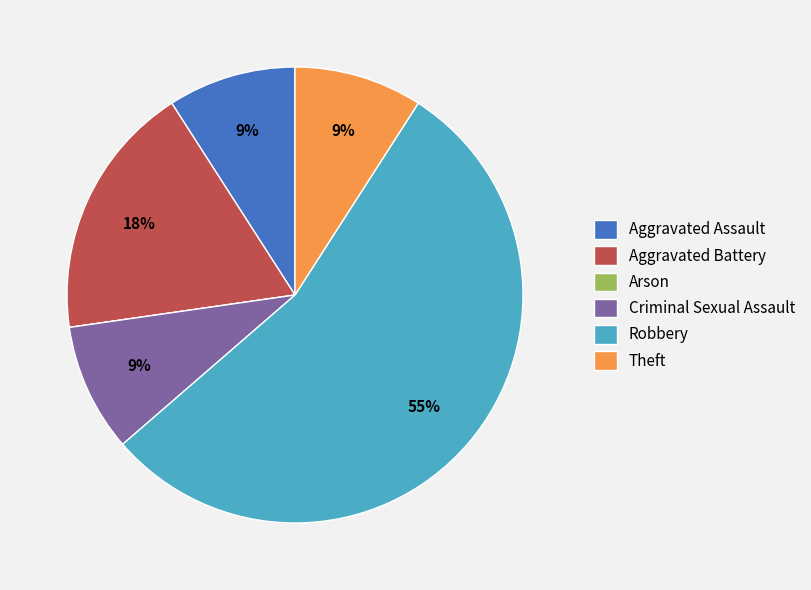

To the nearest percent, what is the difference between the largest and smallest slice percentages?

55%